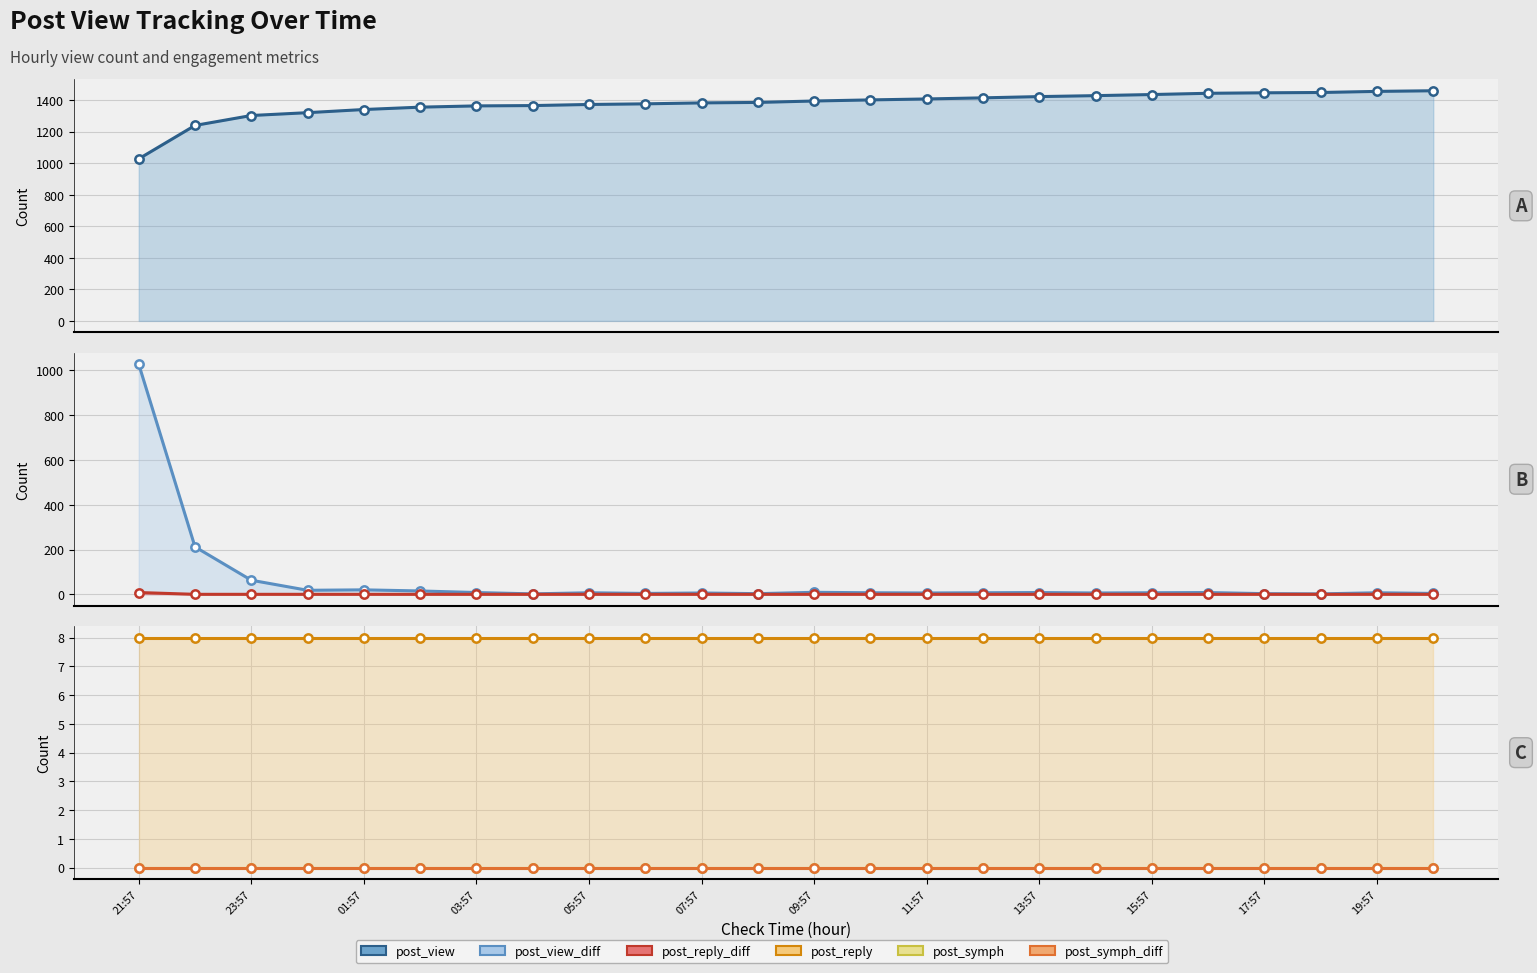

True or false: post_view_diff and post_reply_diff cross at least once.

False